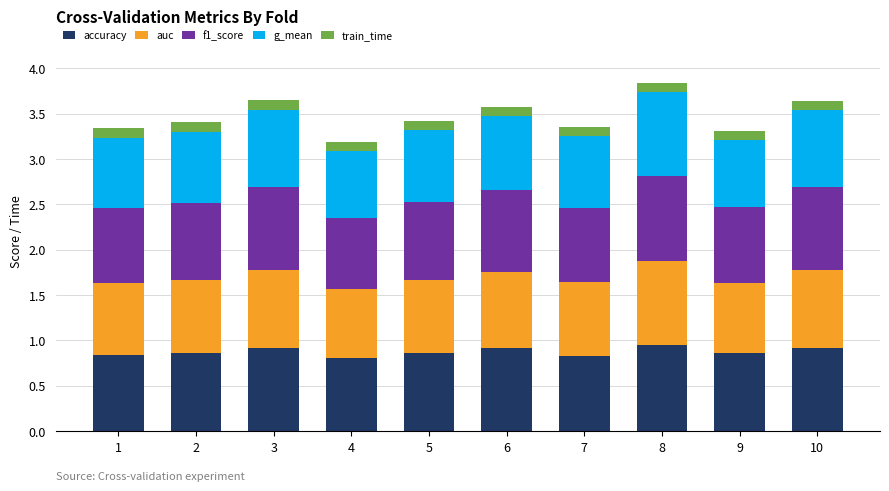

What is the sum of all accuracy values?

8.7